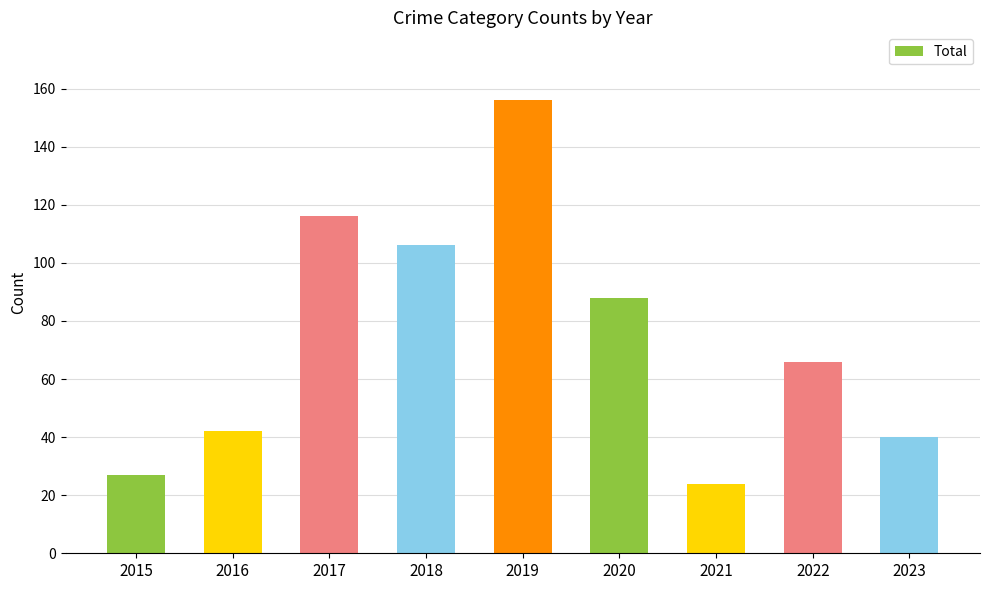

What is the sum of the values at 2017 and 2015?

143